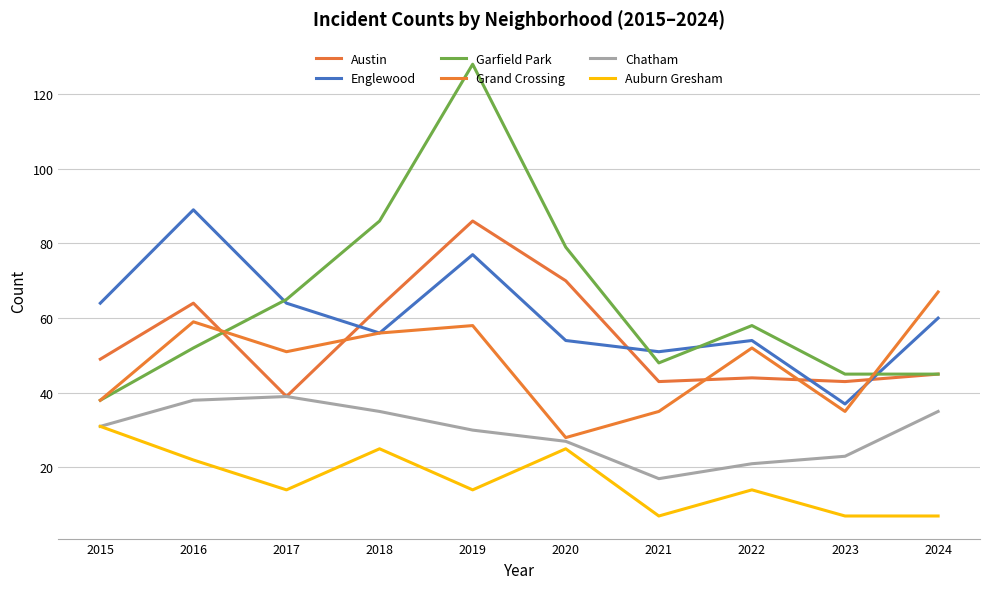

List the labels in order of Englewood value, largest first.

2016, 2019, 2015, 2017, 2024, 2018, 2020, 2022, 2021, 2023